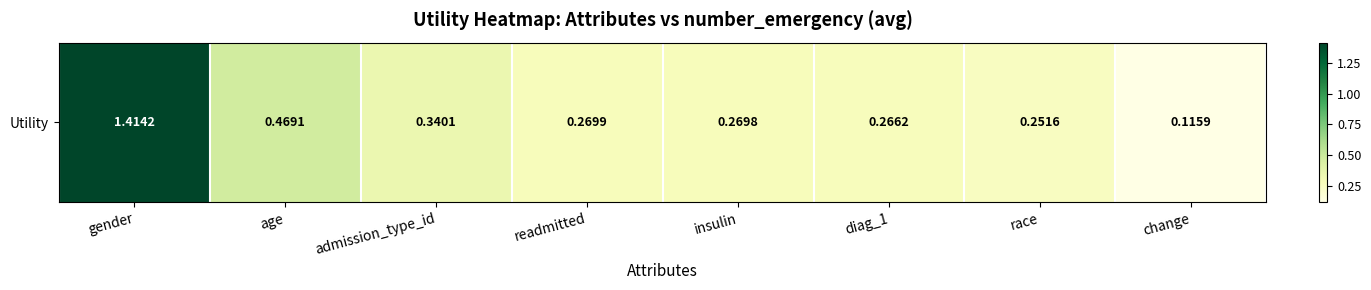

Between readmitted and race, which is larger?

readmitted